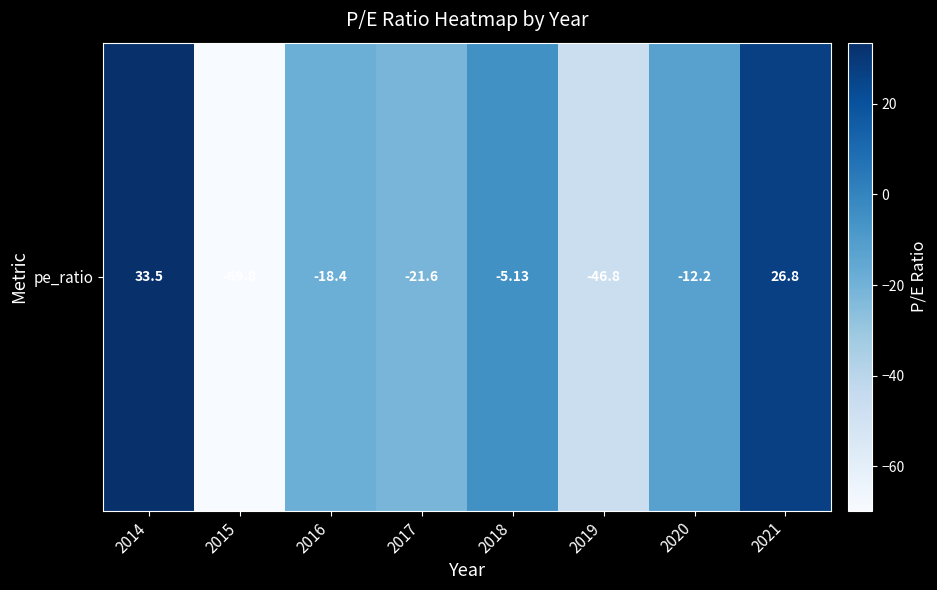

Which has a higher value, 2019 or 2020?

2020